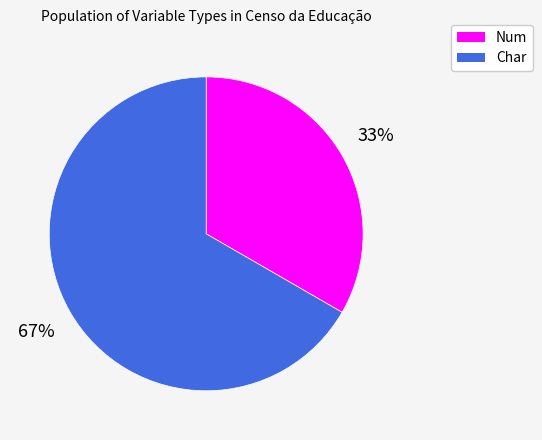

To the nearest percent, what percentage of the pie is Num?

33%